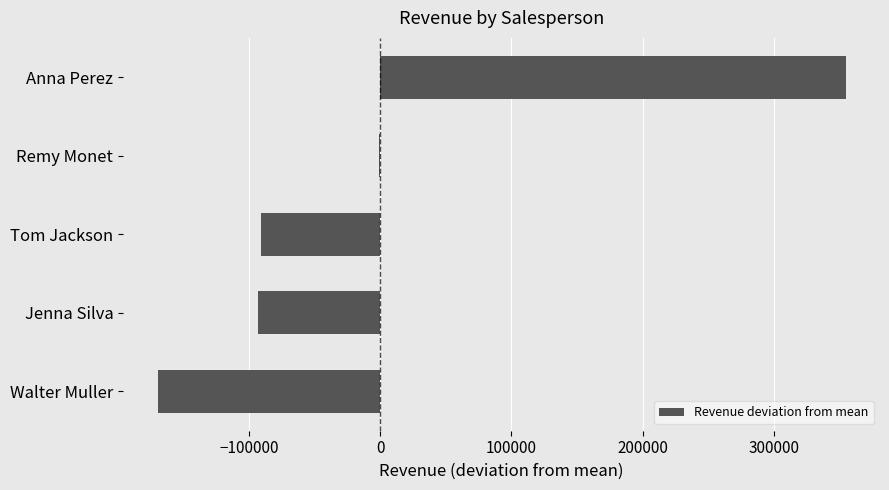

Which category has the highest value across all series?

Anna Perez